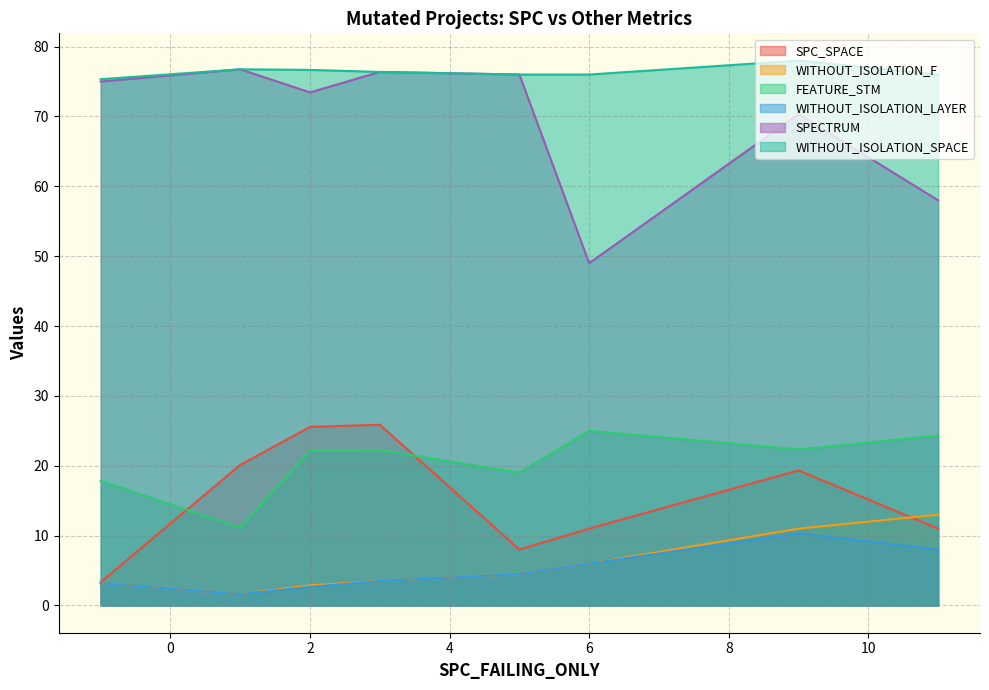

Where is the first local minimum for FEATURE_STM?

1